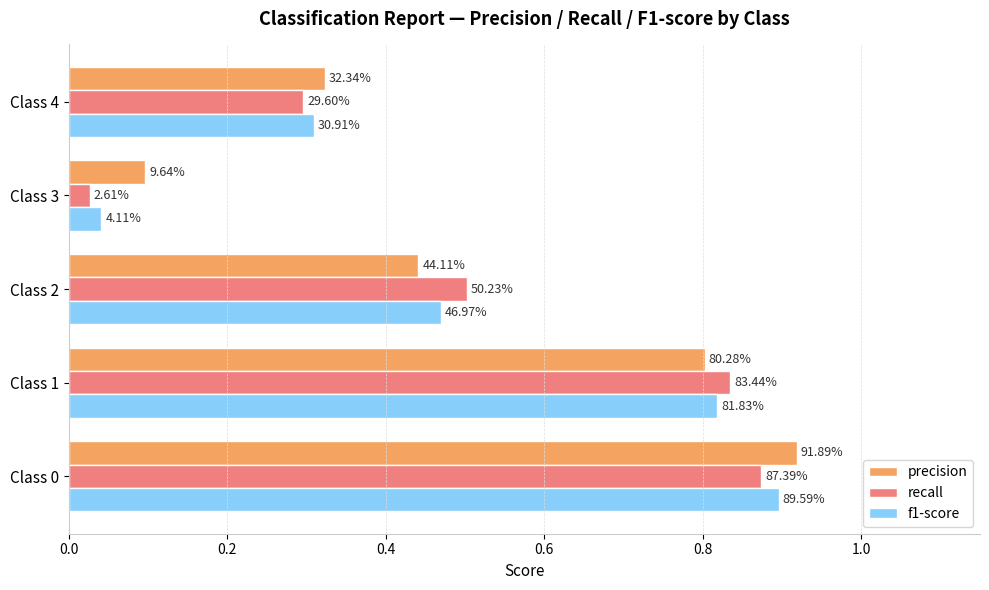

Reading right to left, what are all the values shown in this chart?

precision: 0.3	0.1	0.4	0.8	0.9
recall: 0.3	0.0	0.5	0.8	0.9
f1-score: 0.3	0.0	0.5	0.8	0.9